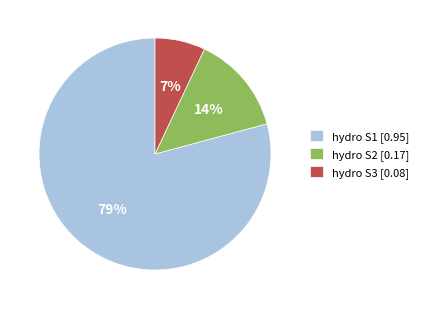

To the nearest percent, what portion does hydro S3 [0.08] represent?

7%